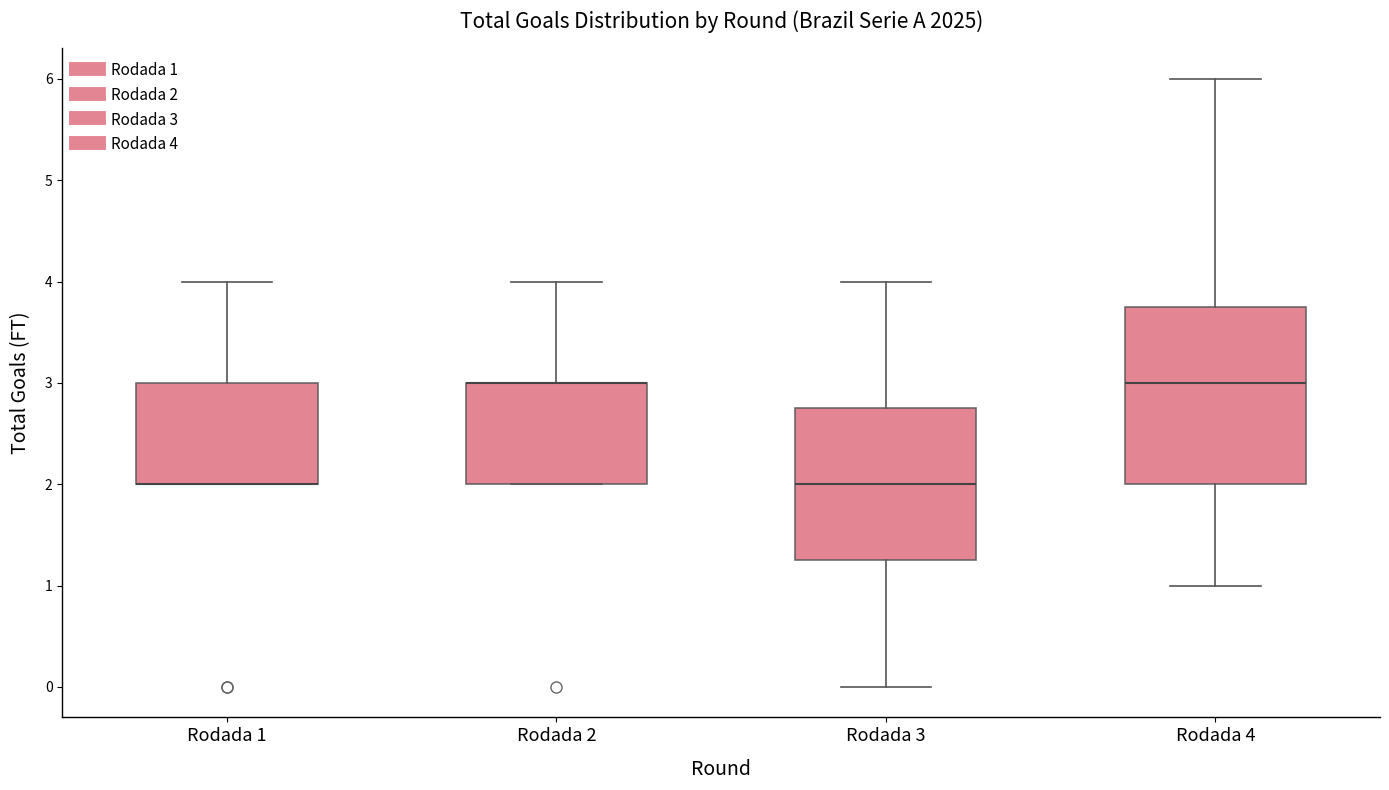

Where is the upper edge of the box for Rodada 1 on the y-axis? The values are not printed on the chart, so give them approximately, as read against the axis.

3.0